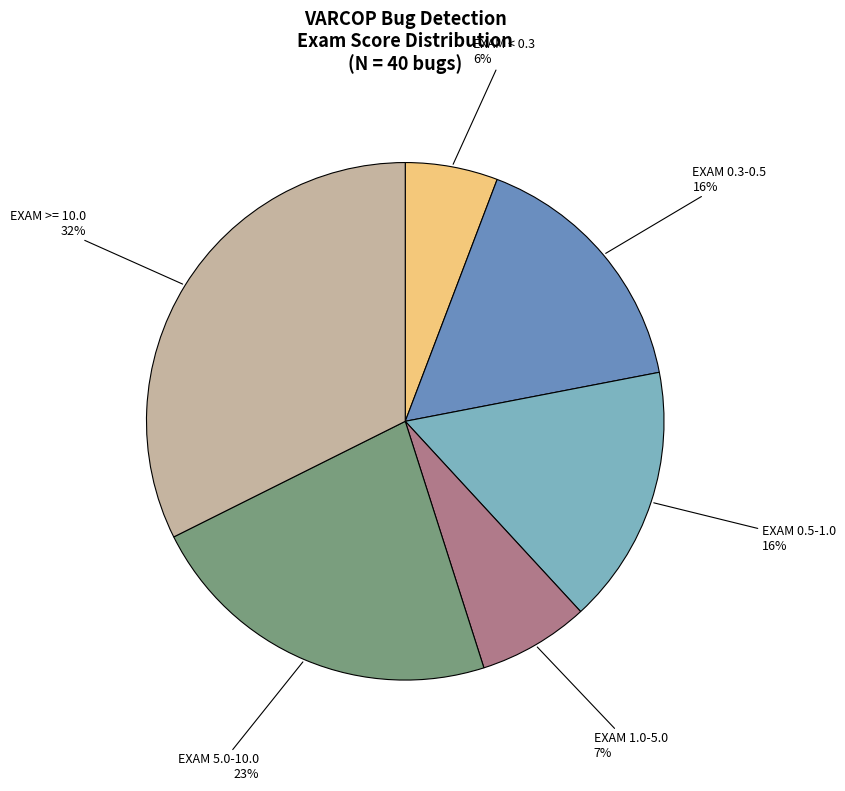

Combined, do EXAM 5.0-10.0 and EXAM 1.0-5.0 account for over 50%?

No